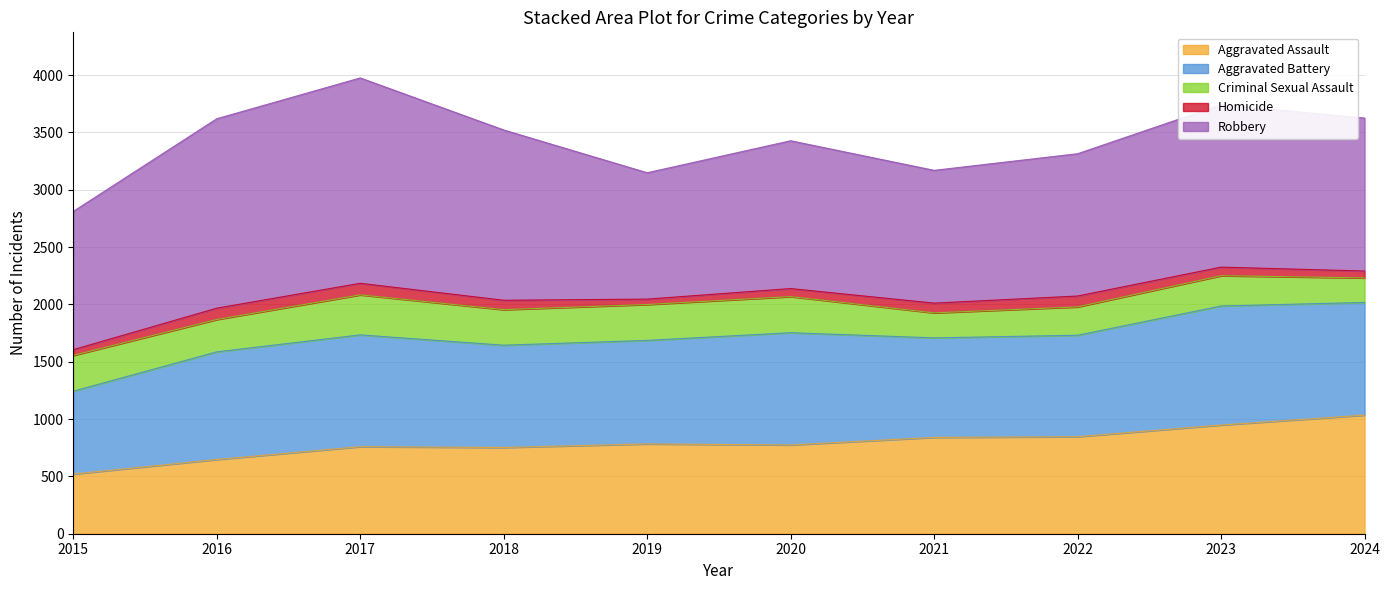

In Criminal Sexual Assault, how many points are lower than both neighbors (excluding endpoints)?

3